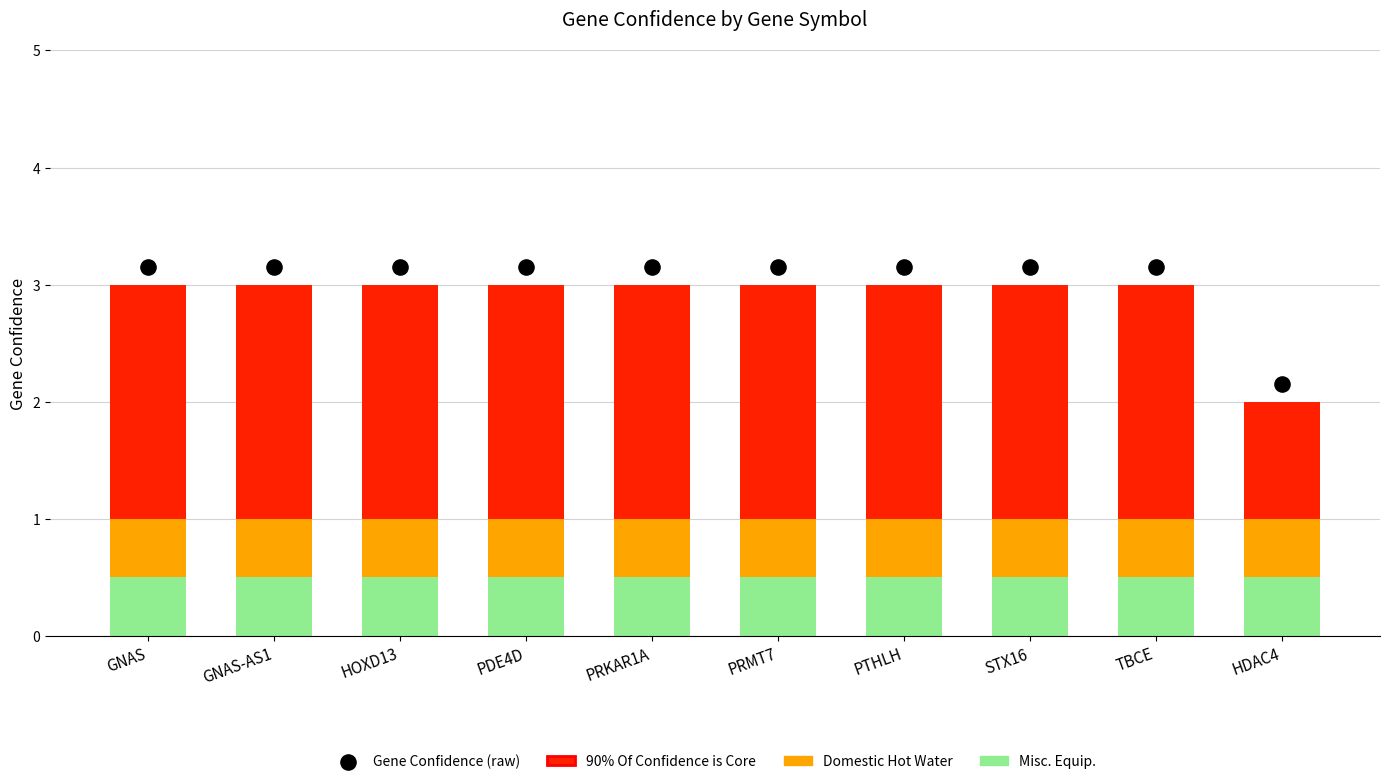

At how many categories does at least one series exceed 1?

10